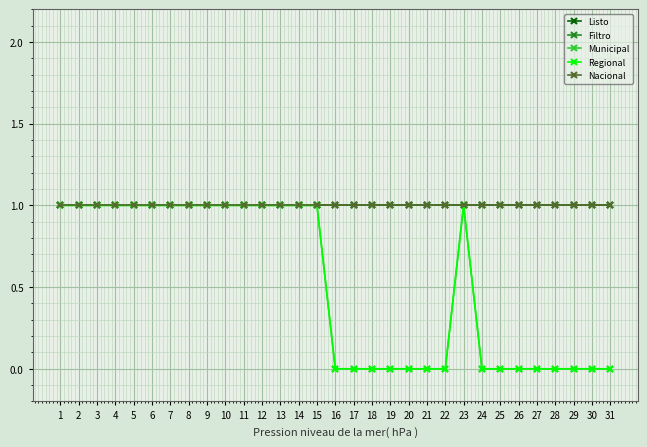

True or false: Municipal and Listo intersect in this chart.

False